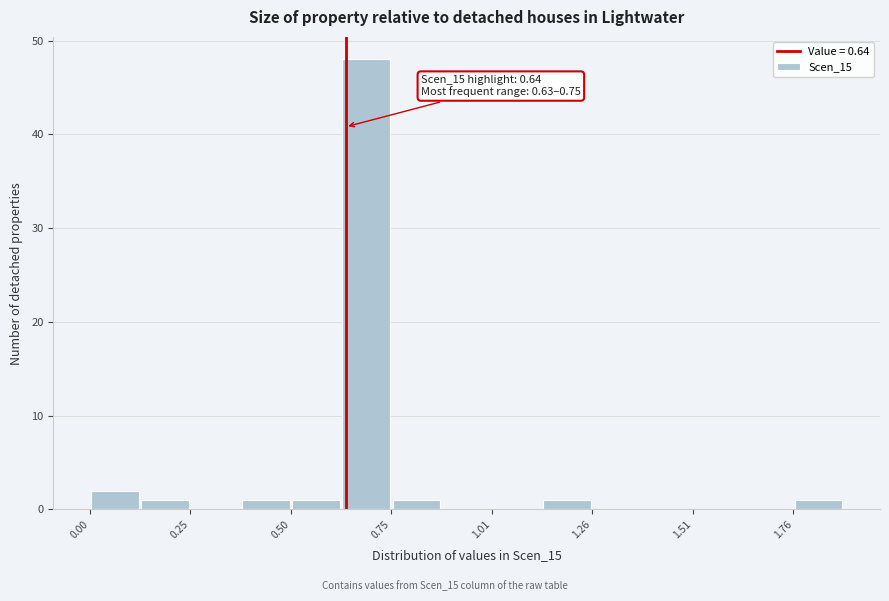

Around what value on the x-axis is the tallest bar? Give the approximate position of its centre, as read against the axis.

0.70